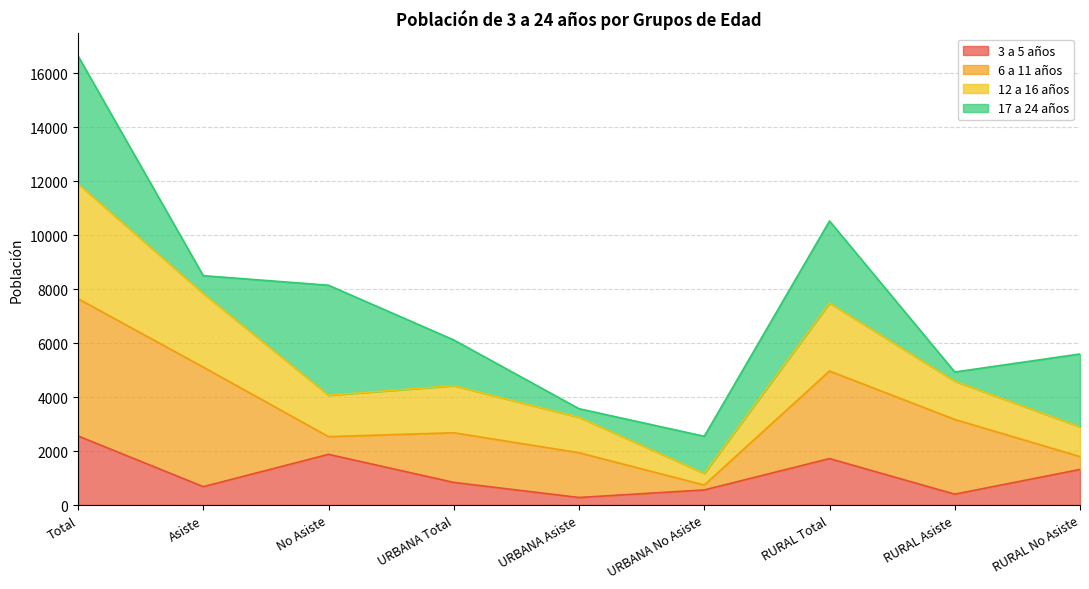

What is the label of the 4th point from the right?

URBANA No Asiste